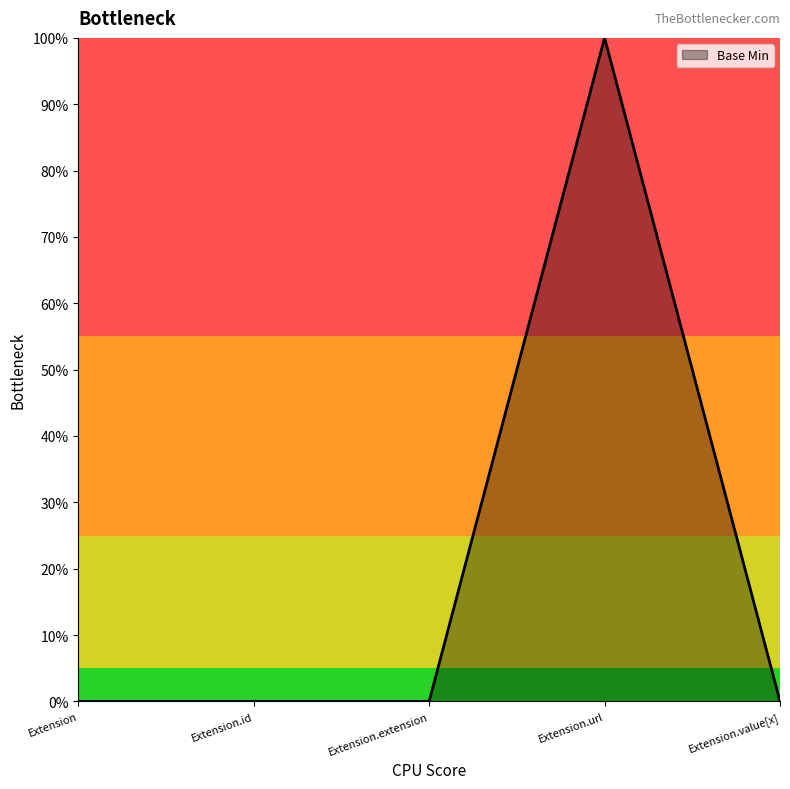

At which category does the chart reach its minimum across all series?

Extension